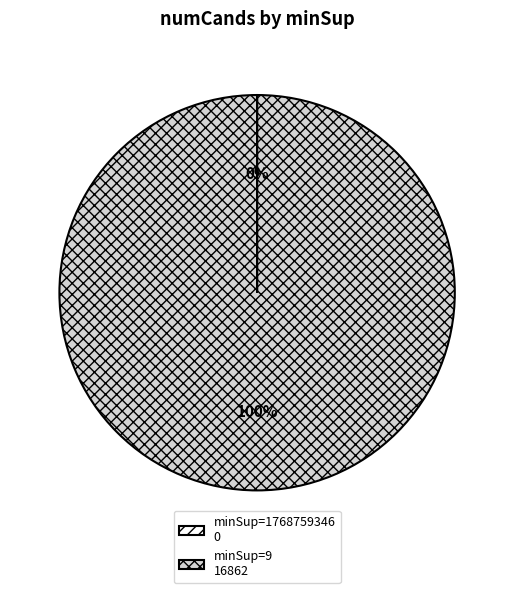

What is the majority slice?

minSup=9 16862